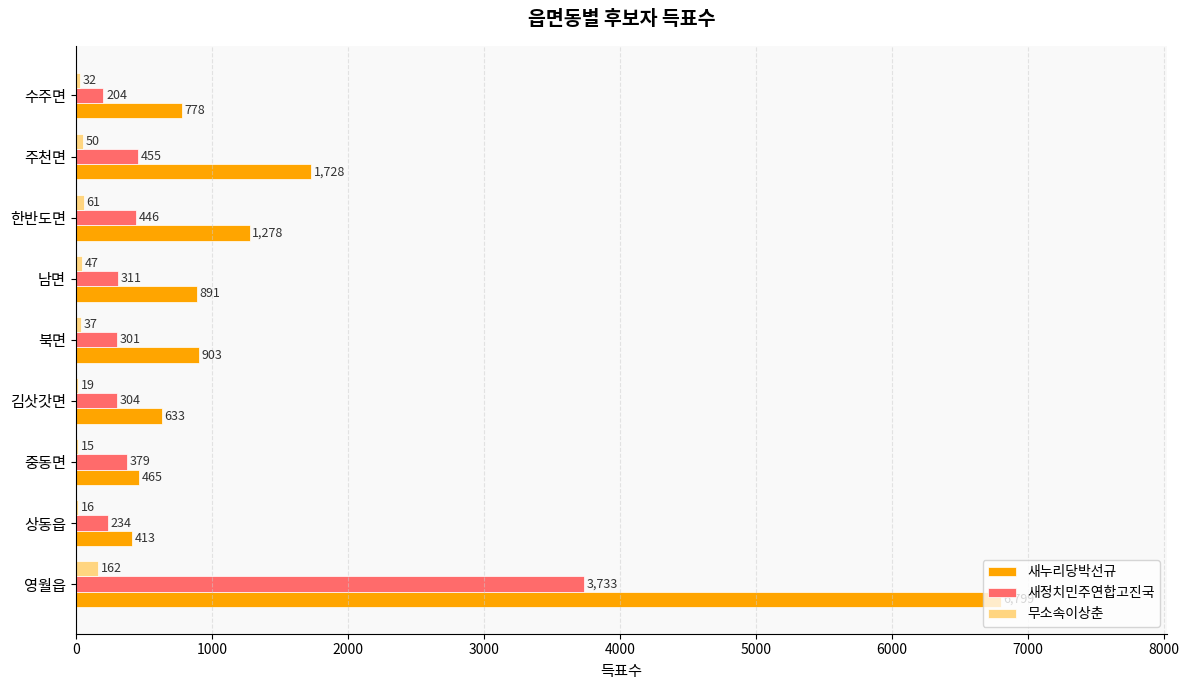

What is the sum of all 새누리당박선규 values?

13888